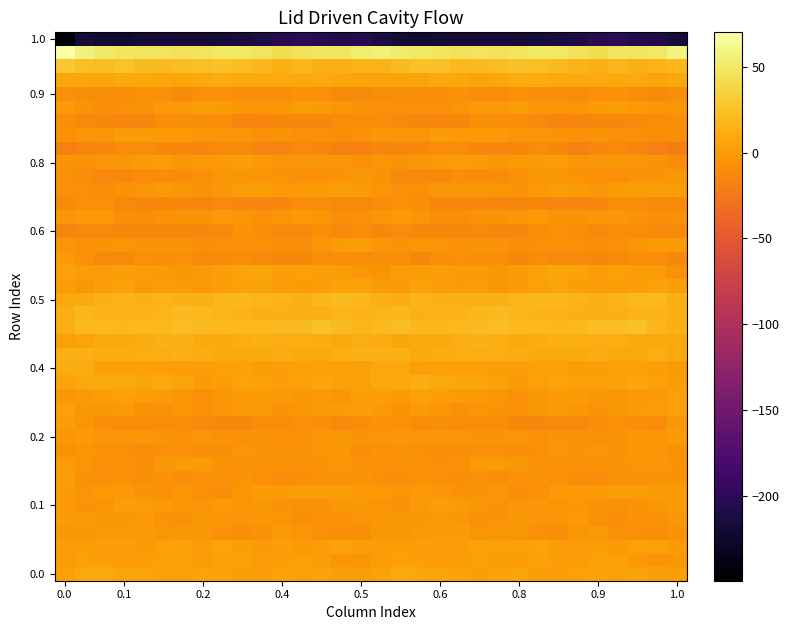

At which category is the sum across all series the highest?

9